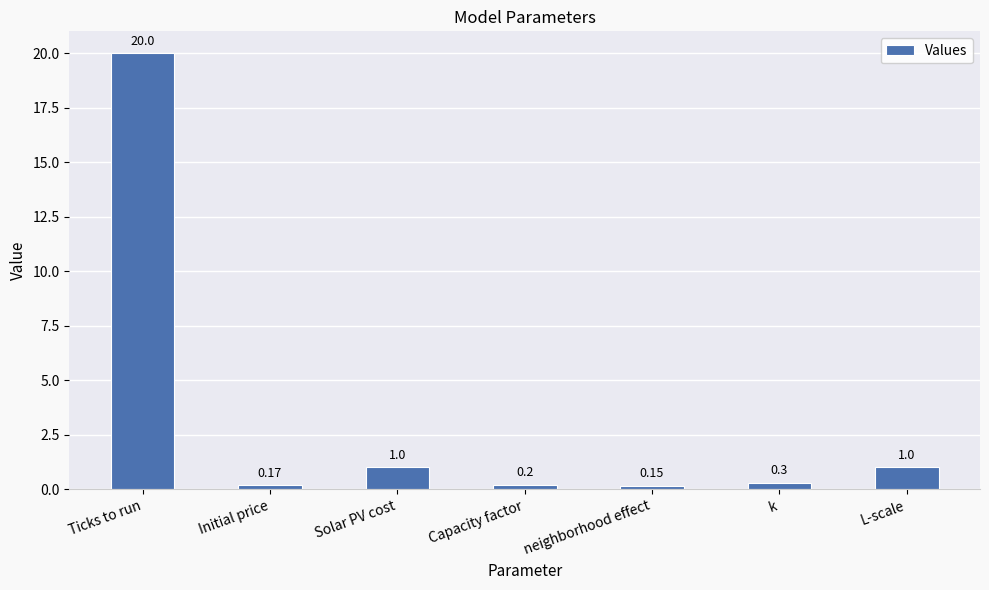

What is the change in value from Ticks to run to Solar PV cost?

-19.0